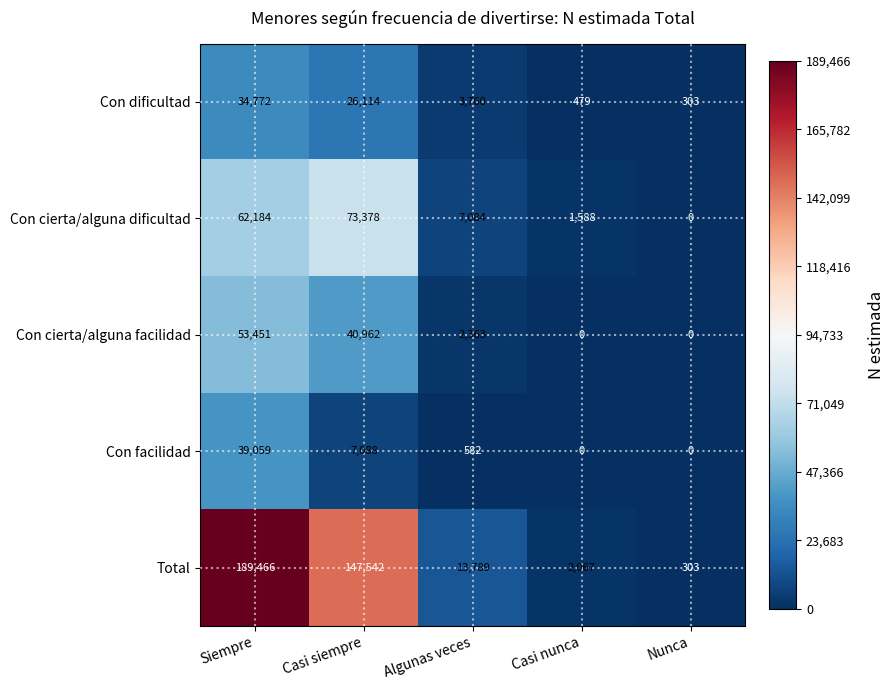

What is the approximate value of Con cierta/alguna dificultad at Algunas veces, to the nearest 100?

7100